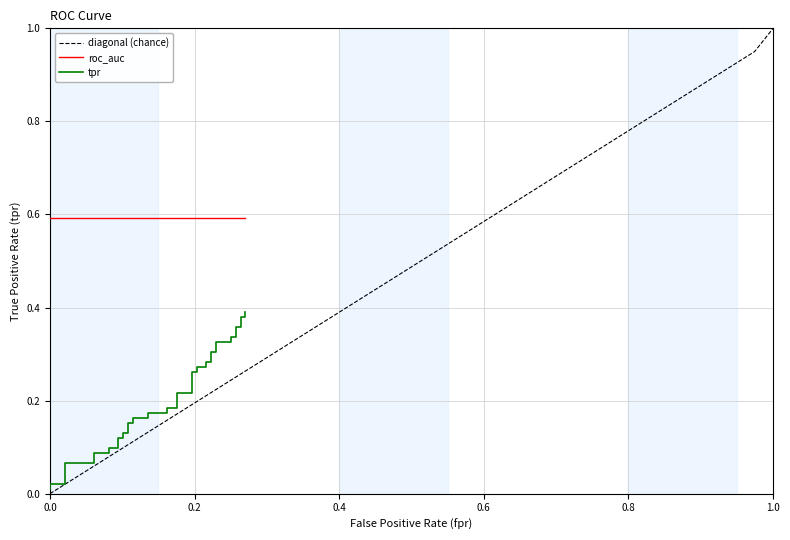

Reading left to right, extract all data points from this chart.

diagonal (chance): 0.0	0.0	0.1	0.1	0.1	0.1	0.1	0.2	0.2	0.2	0.2	0.3	0.3	0.3	0.3	0.4	0.4	0.4	0.5	0.5	0.5	0.5	0.6	0.6	0.6	0.6	0.7	0.7	0.7	0.7	0.8	0.8	0.8	0.8	0.8	0.9	0.9	0.9	0.9	1.0
roc_auc: 0.6	0.6	0.6	0.6	0.6	0.6	0.6	0.6	0.6	0.6	0.6	0.6	0.6	0.6	0.6	0.6	0.6	0.6	0.6	0.6	0.6	0.6	0.6	0.6	0.6	0.6	0.6	0.6	0.6	0.6	0.6	0.6	0.6	0.6	0.6	0.6	0.6	0.6	0.6	0.6
tpr: 0.0	0.0	0.0	0.1	0.1	0.1	0.1	0.1	0.1	0.1	0.1	0.1	0.1	0.2	0.2	0.2	0.2	0.2	0.2	0.2	0.2	0.2	0.2	0.3	0.3	0.3	0.3	0.3	0.3	0.3	0.3	0.3	0.3	0.3	0.3	0.4	0.4	0.4	0.4	0.4